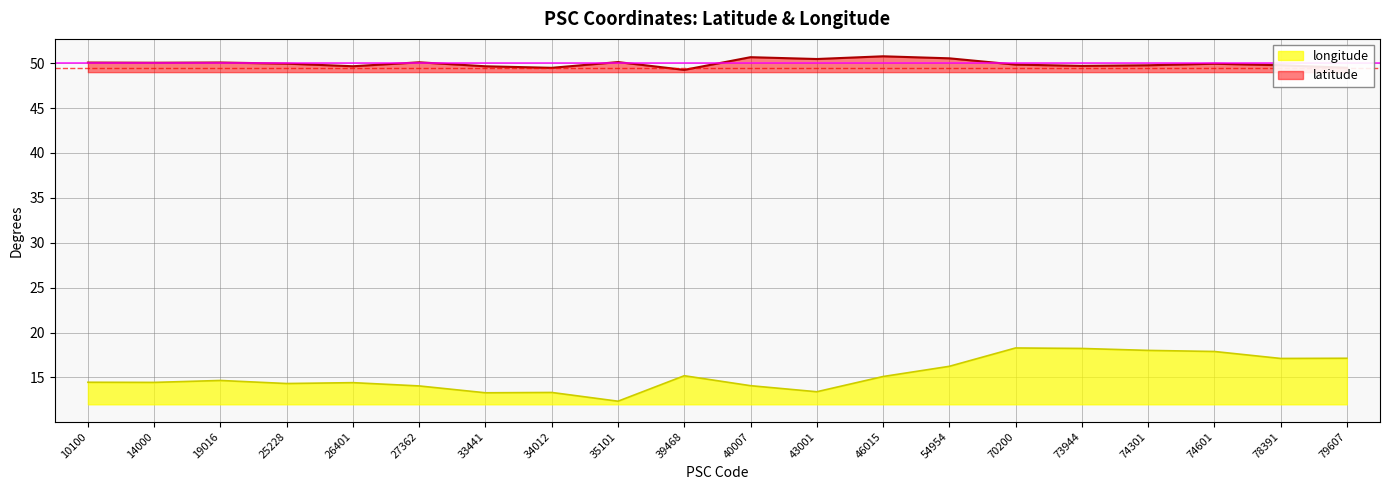

Reading left to right, extract all data points from this chart.

latitude: 50.1	50.0	50.1	50.0	49.7	50.1	49.7	49.5	50.1	49.3	50.7	50.5	50.8	50.5	49.8	49.7	49.8	49.9	49.8	49.5
longitude: 14.5	14.4	14.7	14.3	14.4	14.0	13.3	13.3	12.3	15.2	14.1	13.4	15.1	16.2	18.3	18.2	18.0	17.9	17.1	17.1